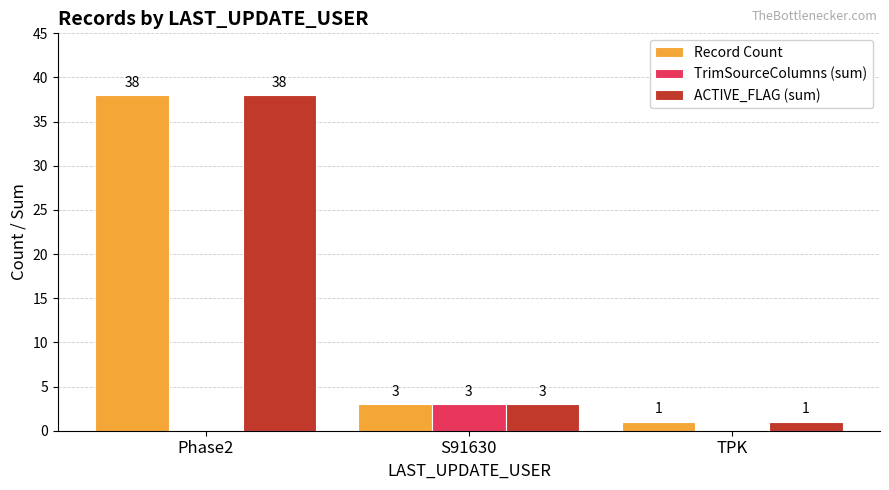

Is the value of ACTIVE_FLAG (sum) at TPK greater than the value of TrimSourceColumns (sum) at TPK?

Yes